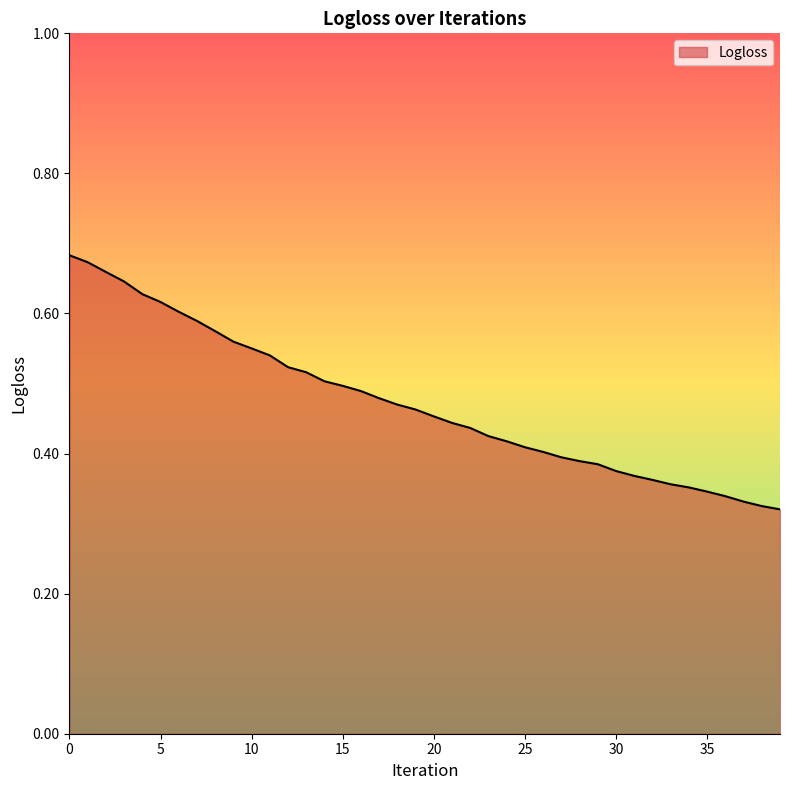

Does the chart have visible grid lines?

No